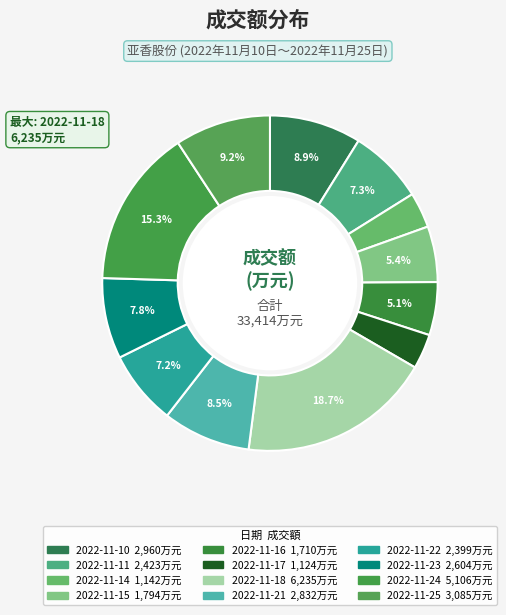

To the nearest percent, what is the combined percentage of 2022-11-10 and 2022-11-15?

14%